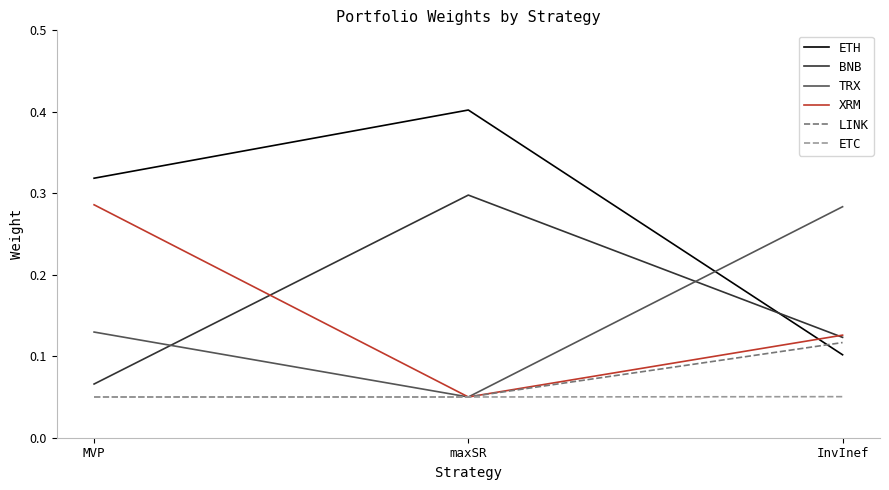

What is the sum of all ETH values?

0.8